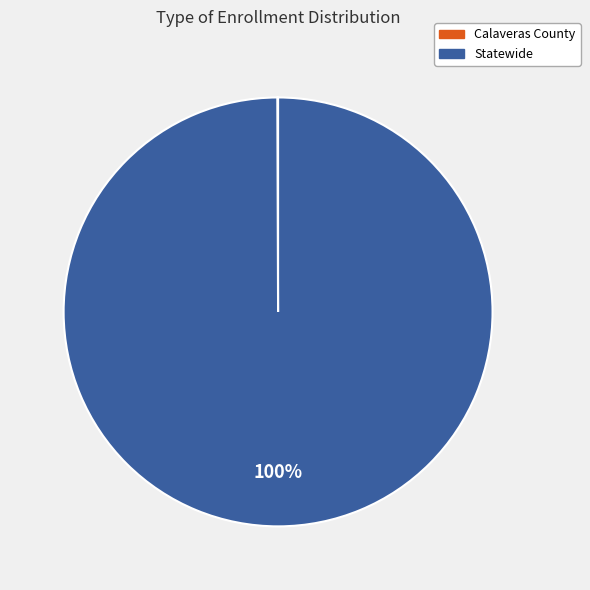

True or false: Statewide accounts for 94% of the total.

False